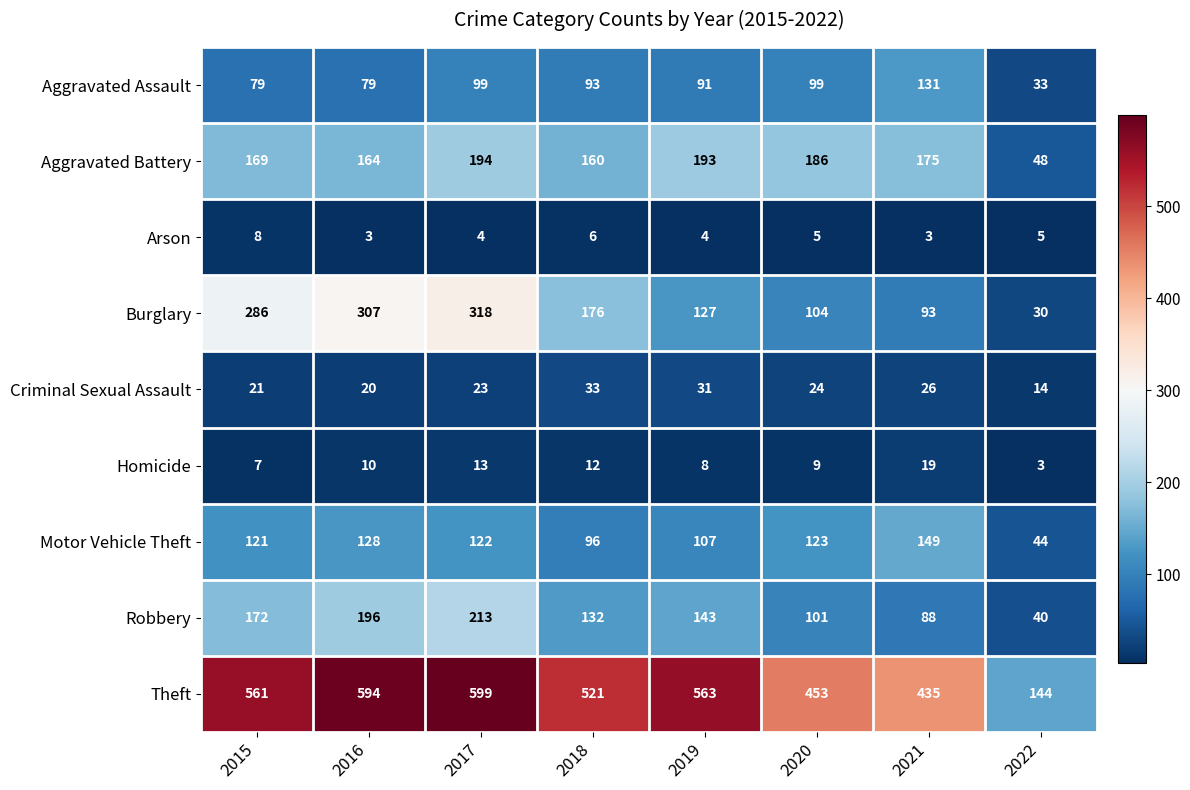

What is the maximum value for Criminal Sexual Assault?

33